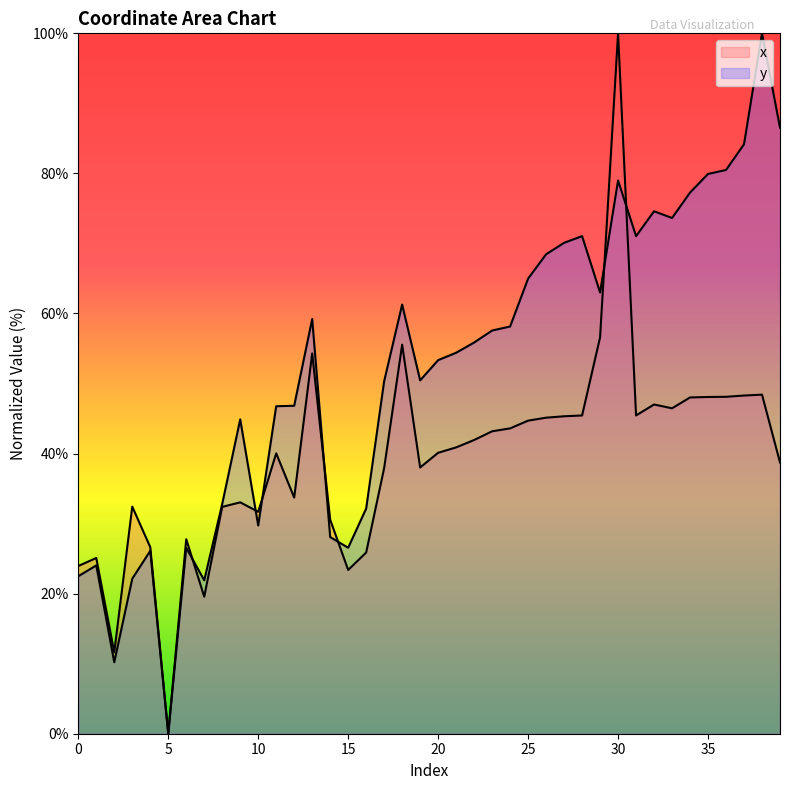

Which category has the highest value across all series?

30